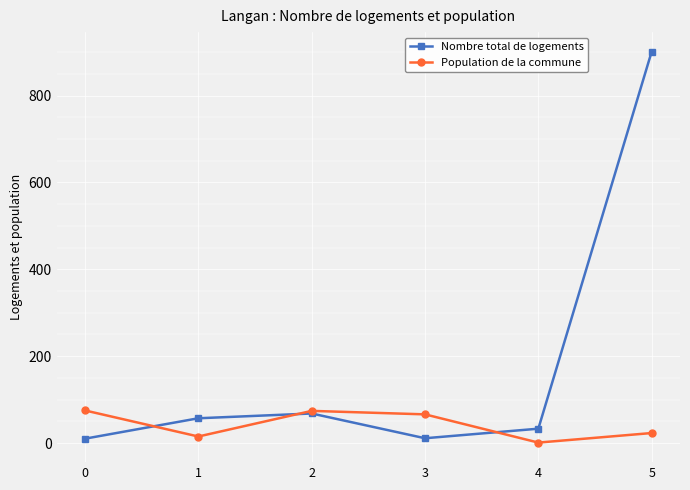

How many categories are shown in the chart?

6